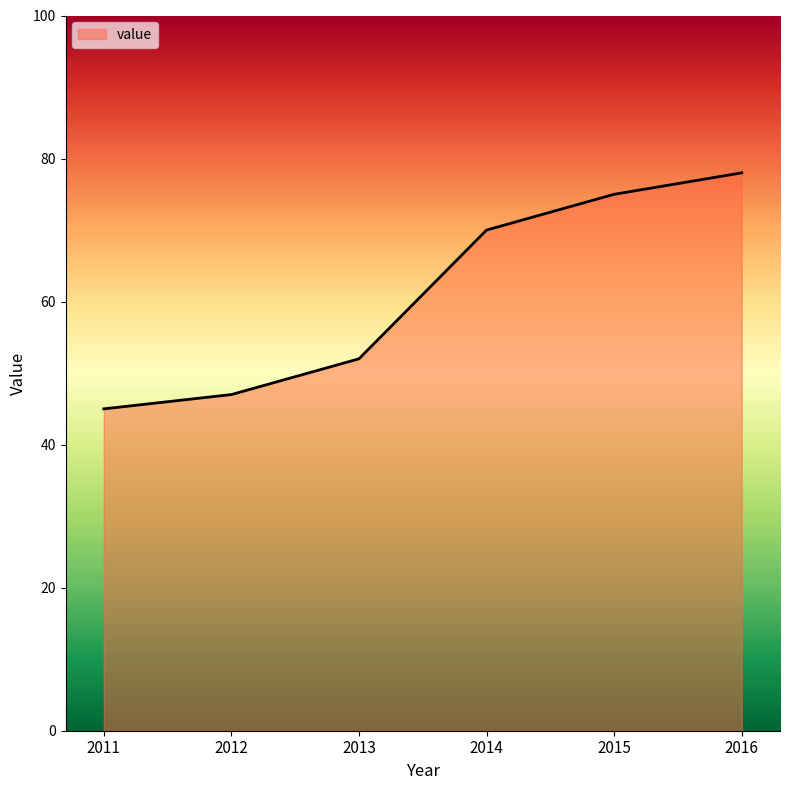

True or false: there are more than 2 points higher than both neighbors.

False